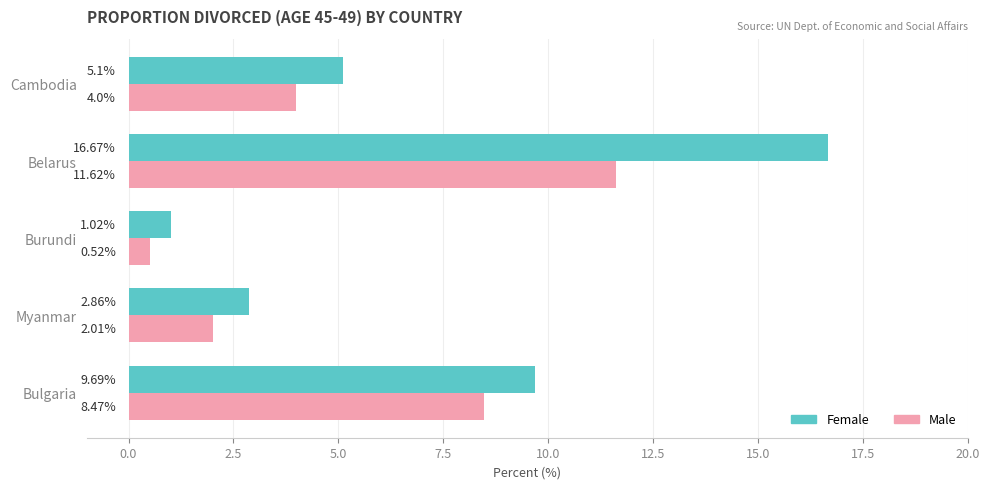

How many data points in Male are less than 4?

2